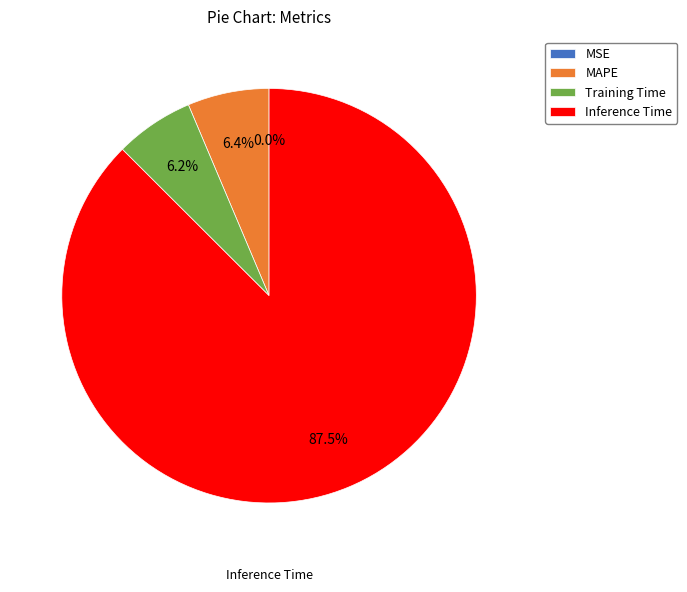

What percentage is NOT represented by Training Time?

93.8%